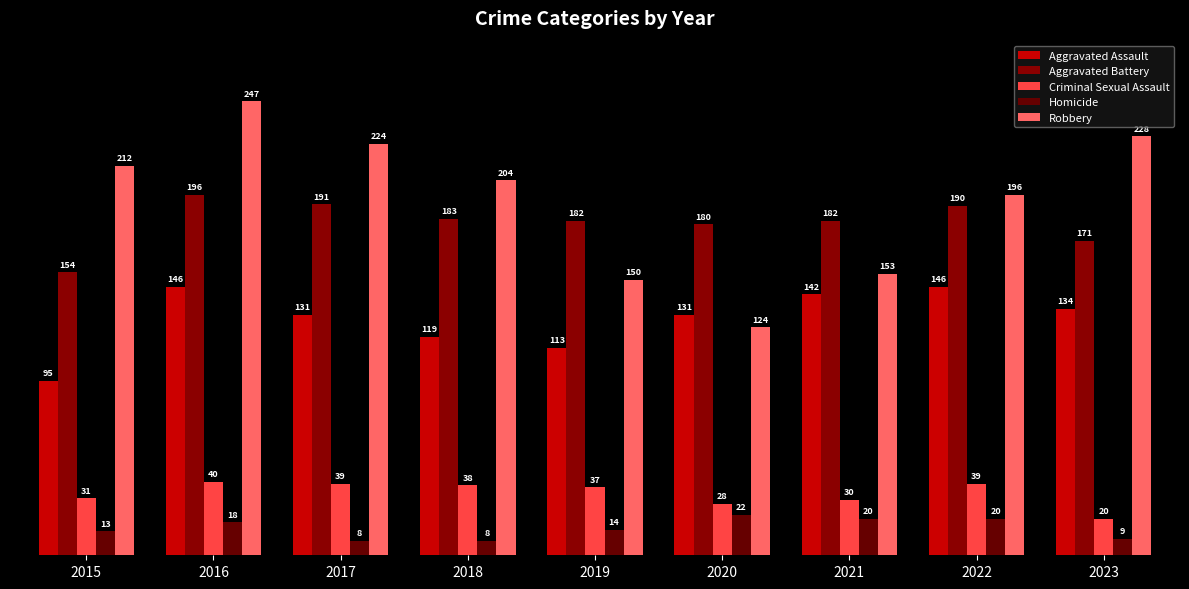

What is the average value of the Homicide series?

15